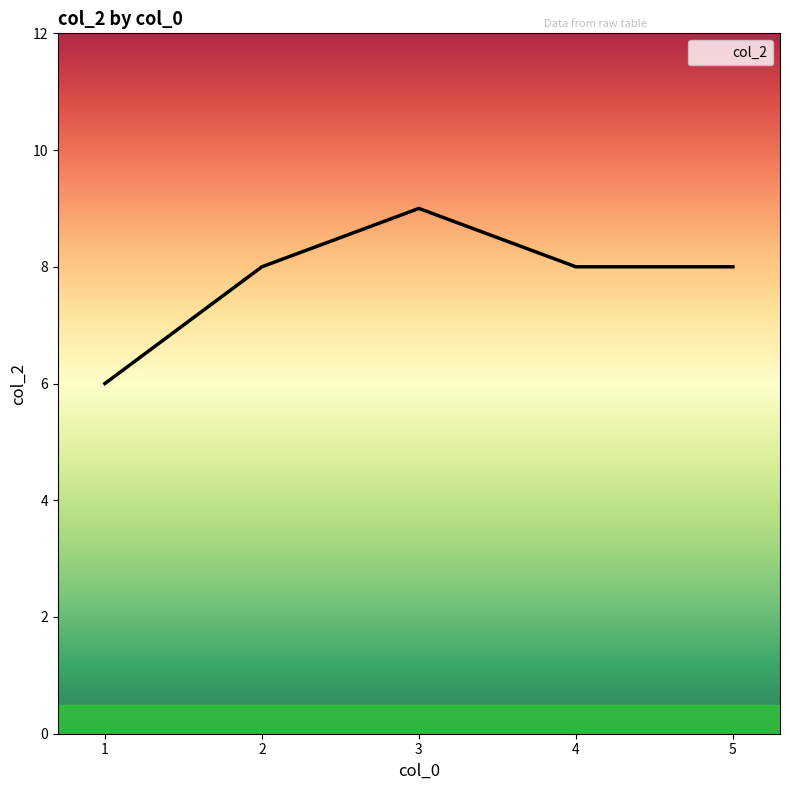

Read the value at 2.

8